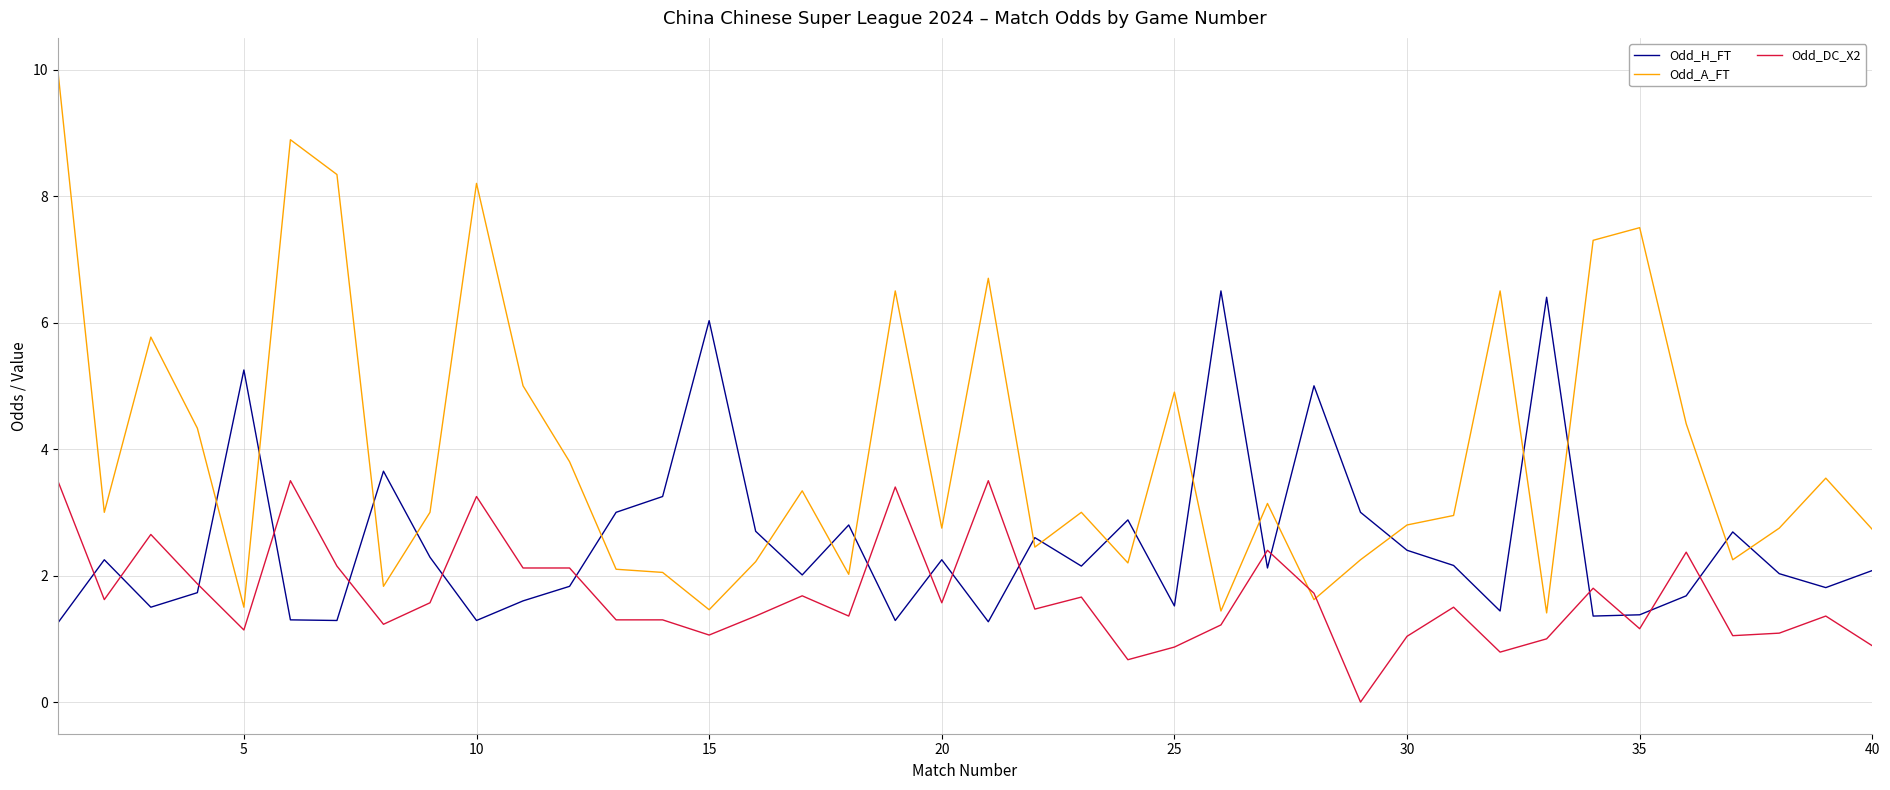

Which series has the largest total across all categories?

Odd_A_FT